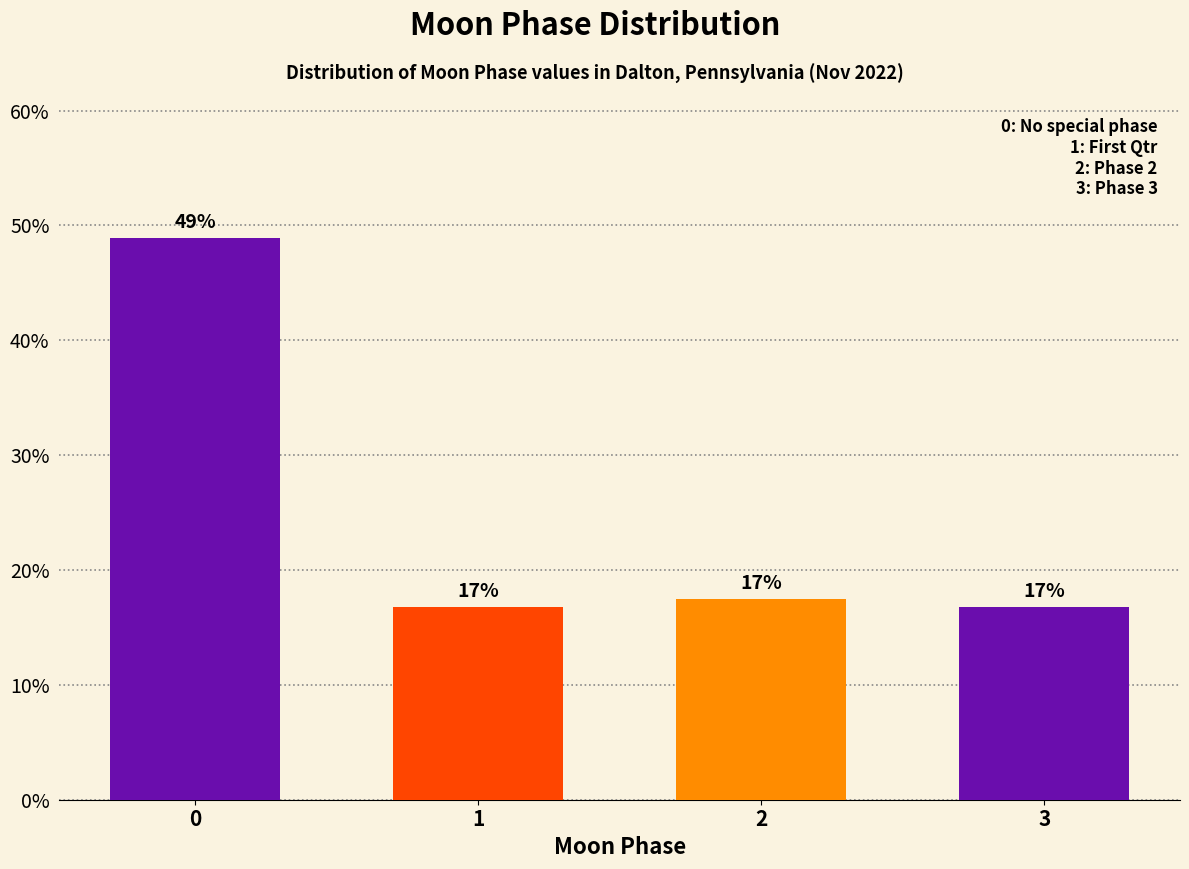

How many bars are there in total?

4